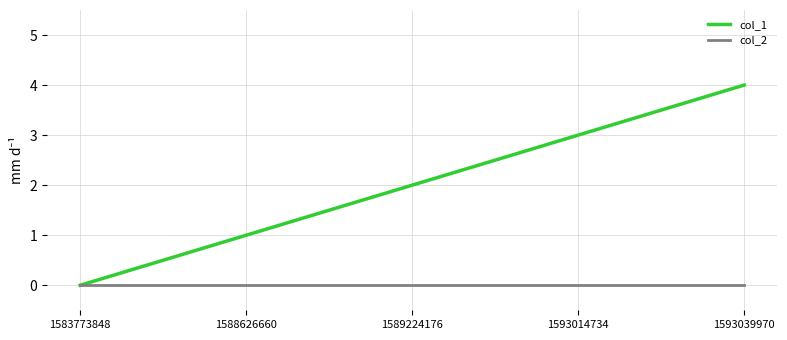

What is the total value across all series at 1593014734?

3